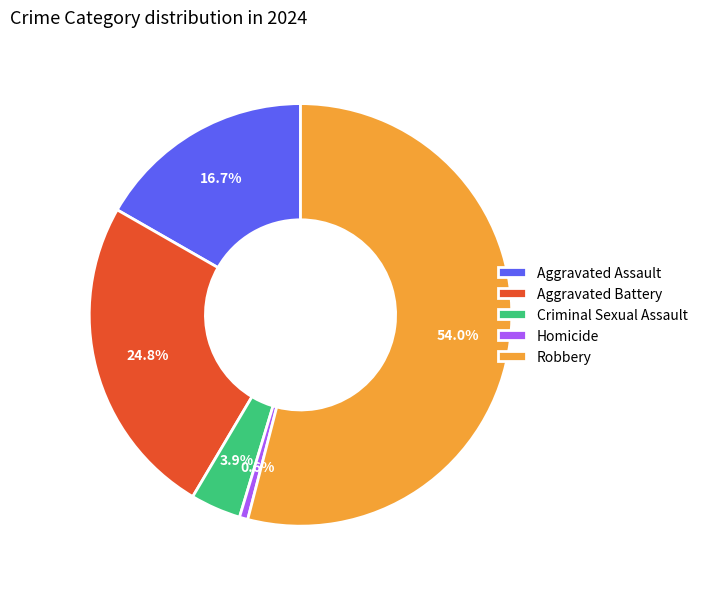

To the nearest percent, what percentage of the pie is Aggravated Assault?

17%